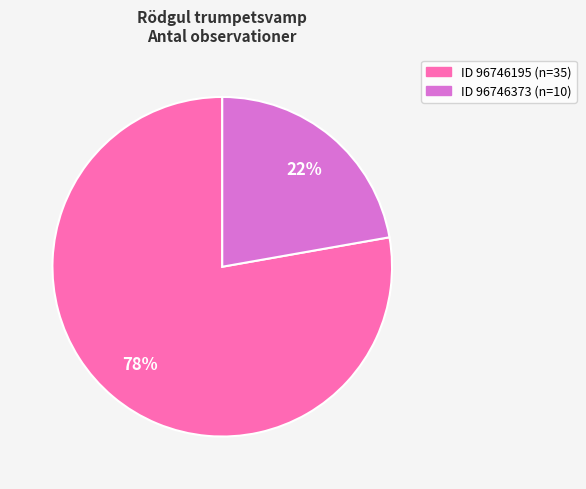

To the nearest percent, what is the difference between the largest and smallest slice percentages?

56%